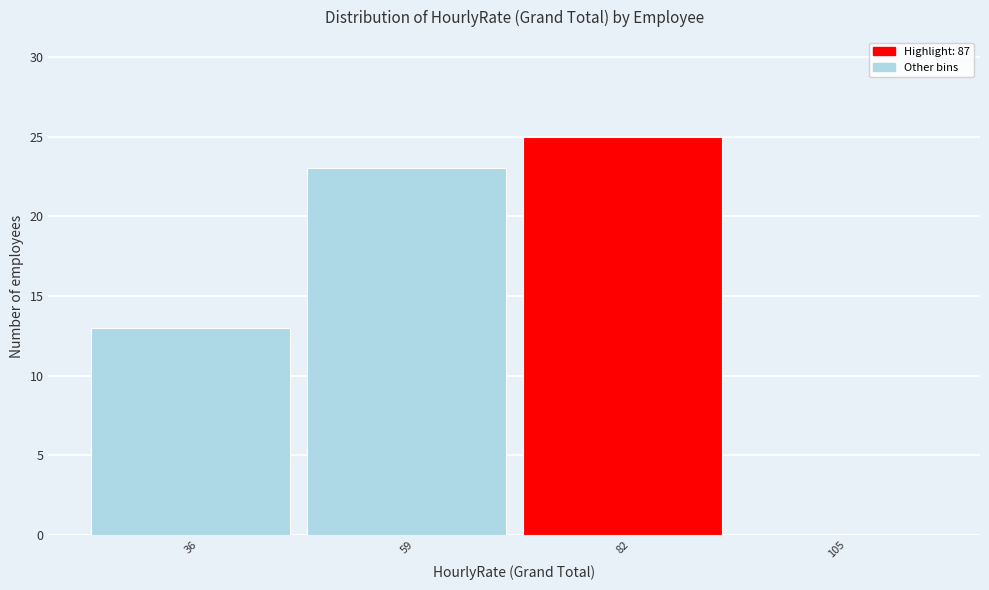

Reading left to right, extract all data points from this chart.

36=13	59=23	82=25	105=0